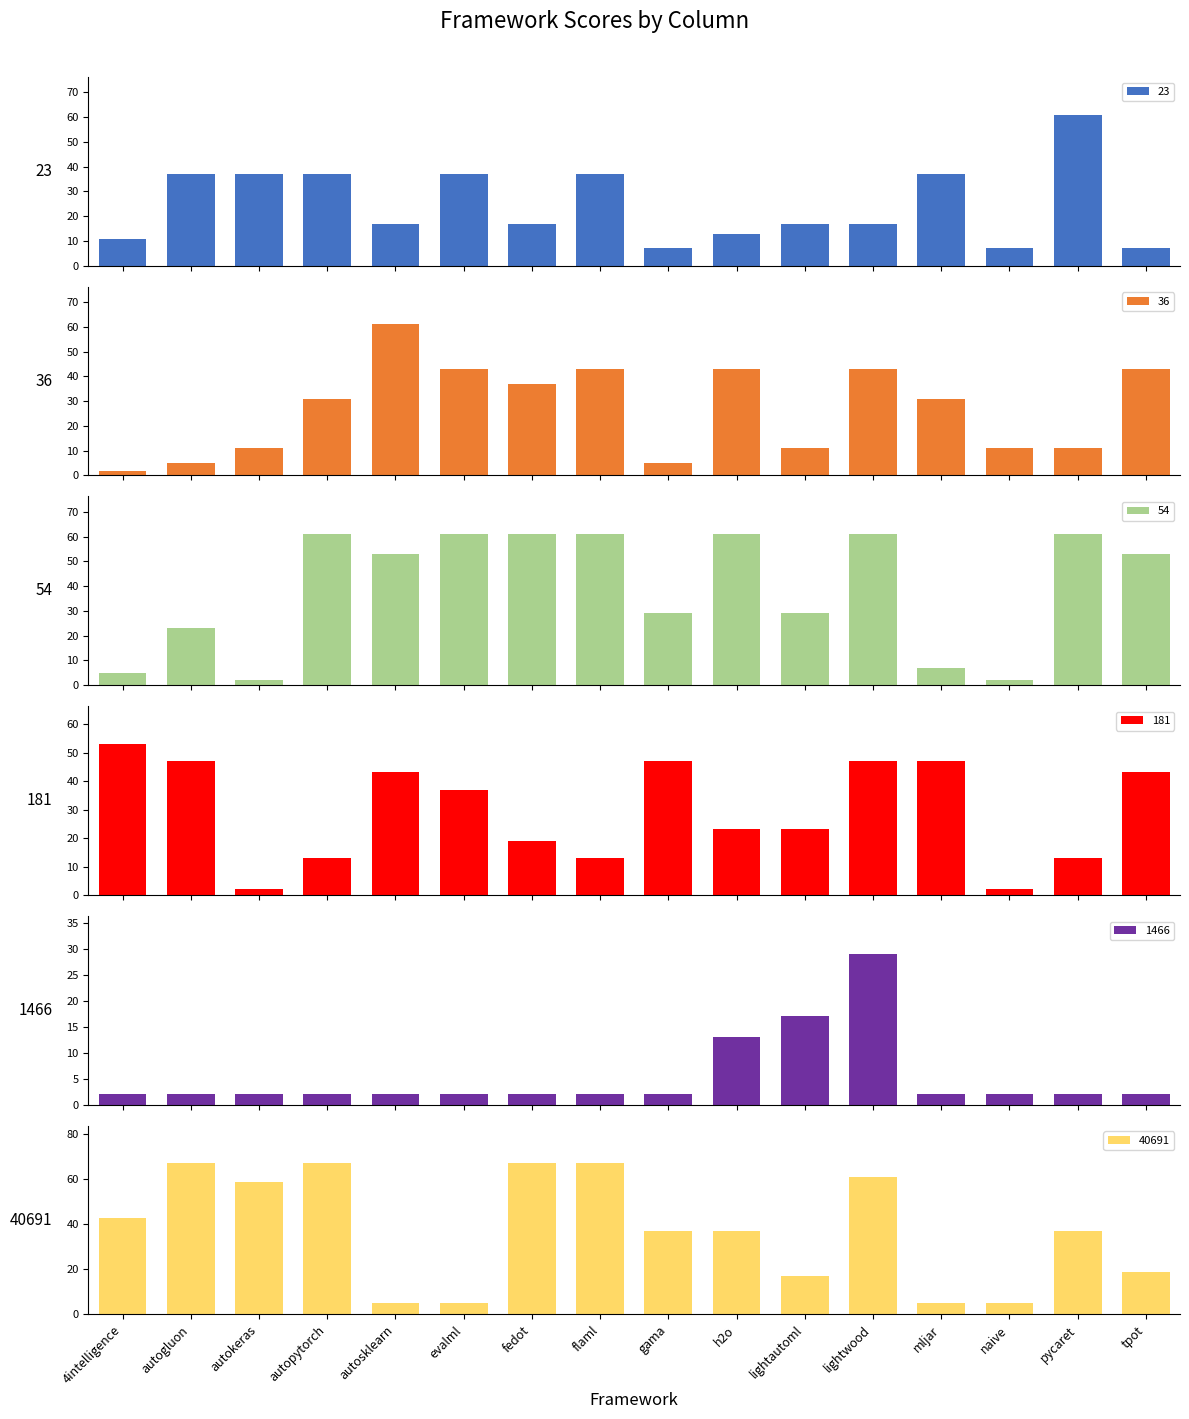

At which category is the sum across all series the highest?

lightwood